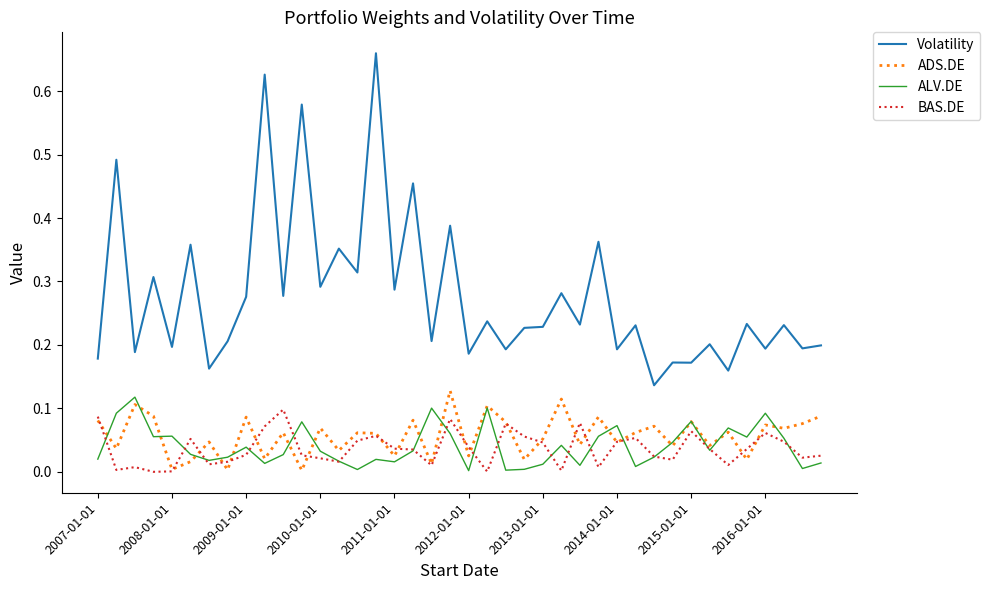

Which series has the widest spread of values?

Volatility